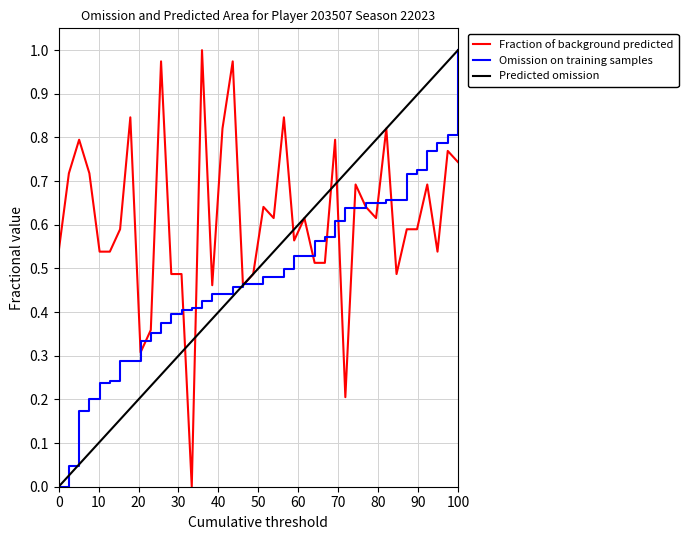

Does the chart have visible grid lines?

Yes